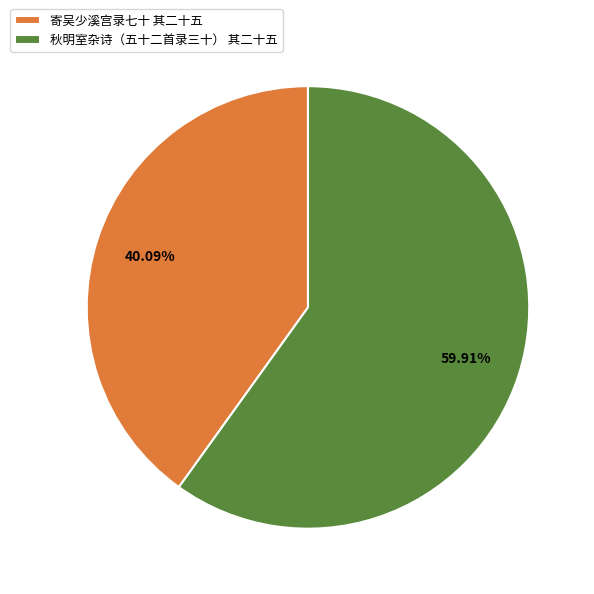

Which has a higher value, 秋明室杂诗（五十二首录三十） 其二十五 or 寄吴少溪宫录七十 其二十五?

秋明室杂诗（五十二首录三十） 其二十五